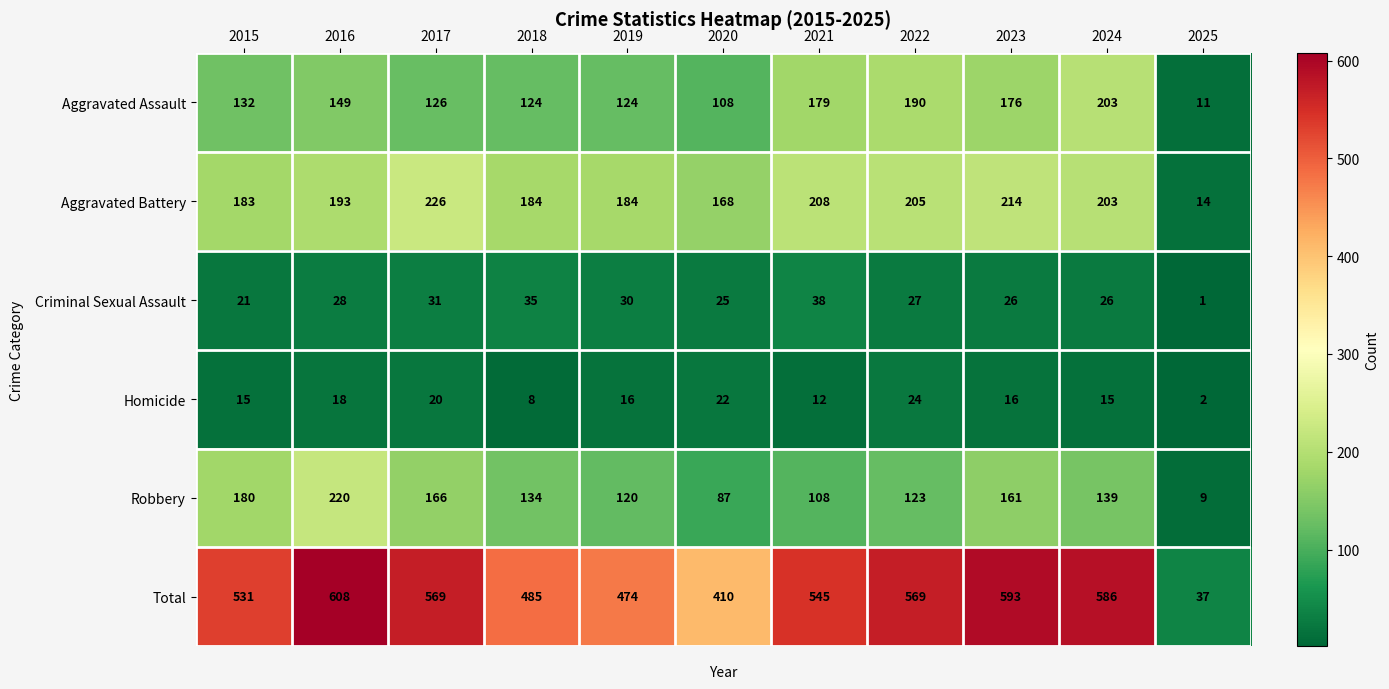

Count the number of data series in this chart.

6